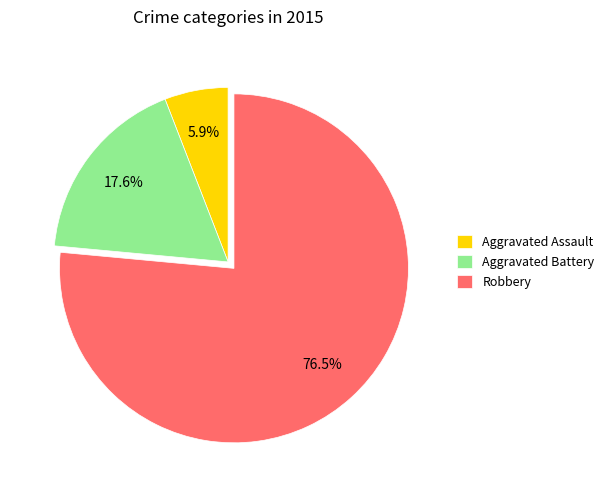

What is the total percentage of Aggravated Assault and Aggravated Battery?

23.5%